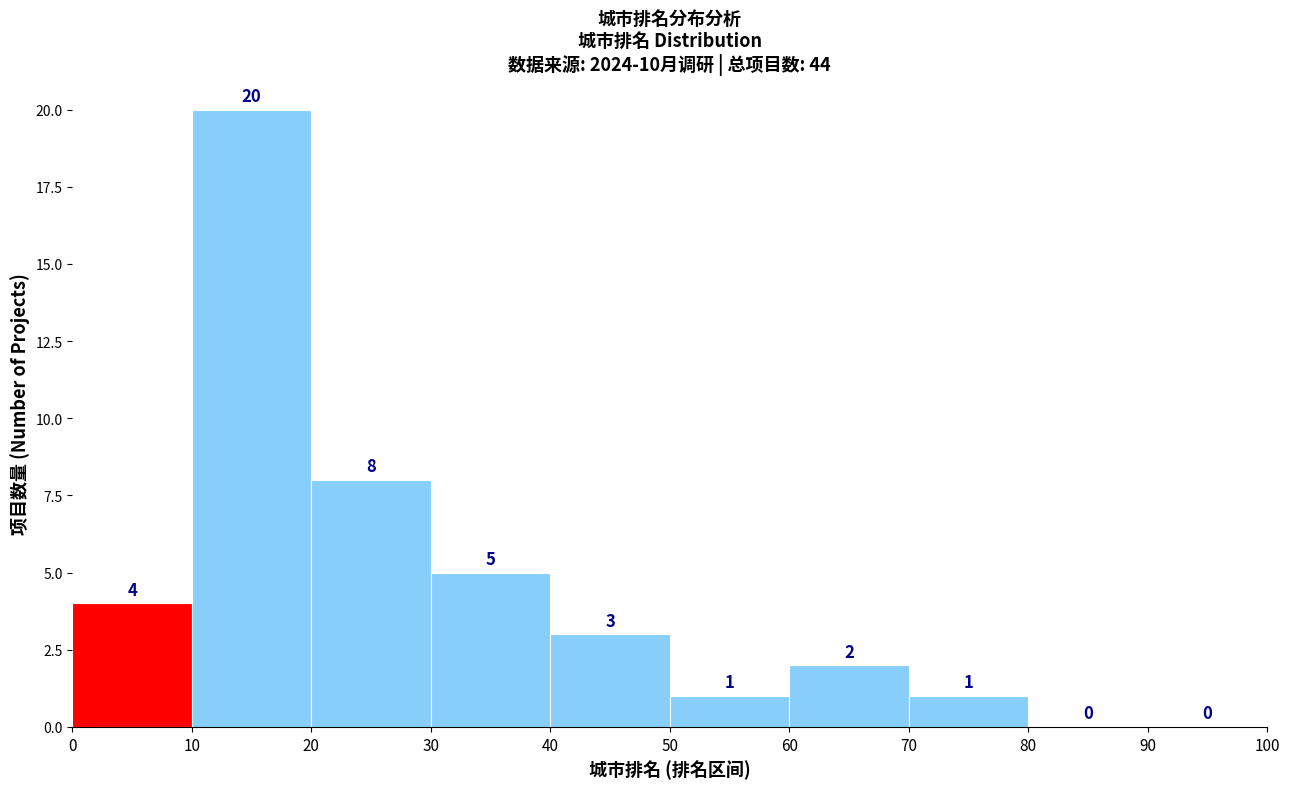

How tall is the bar that spans 20 to 30 on the x-axis?

8